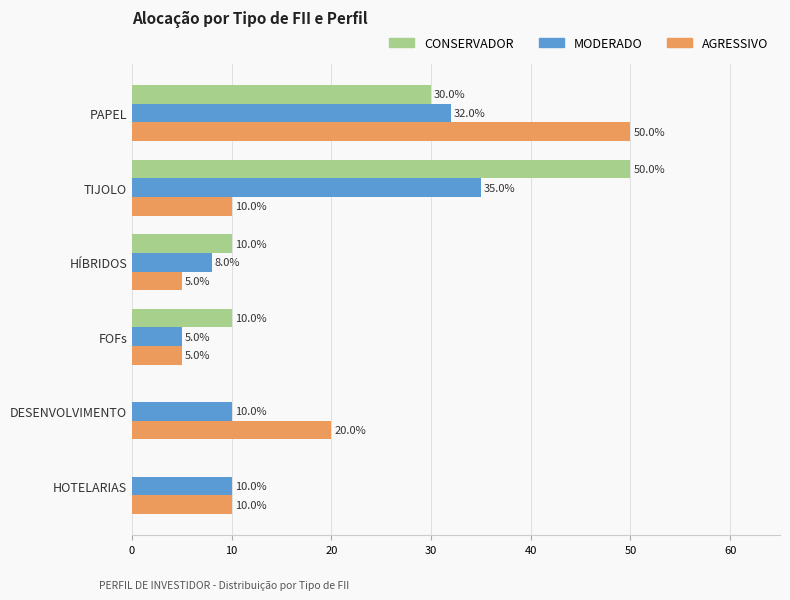

What is the maximum value for AGRESSIVO?

50